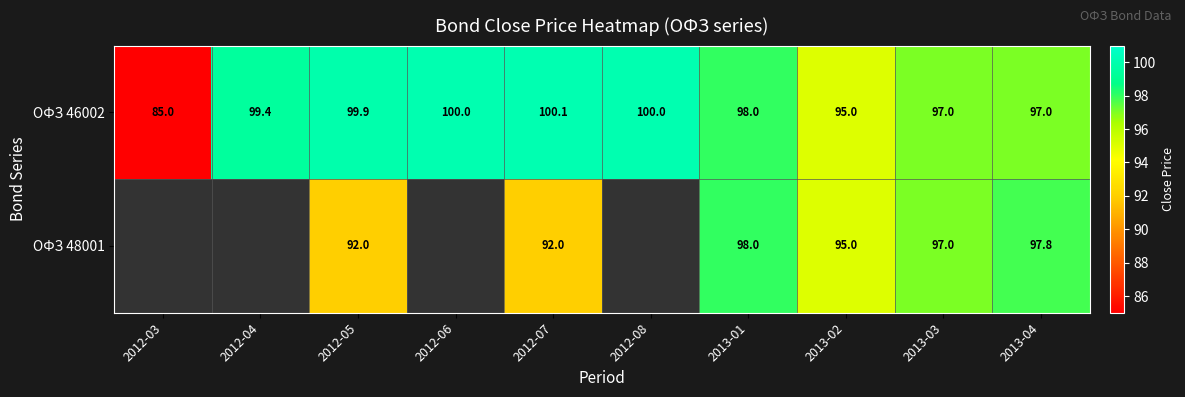

At how many categories does at least one series exceed 97?

7